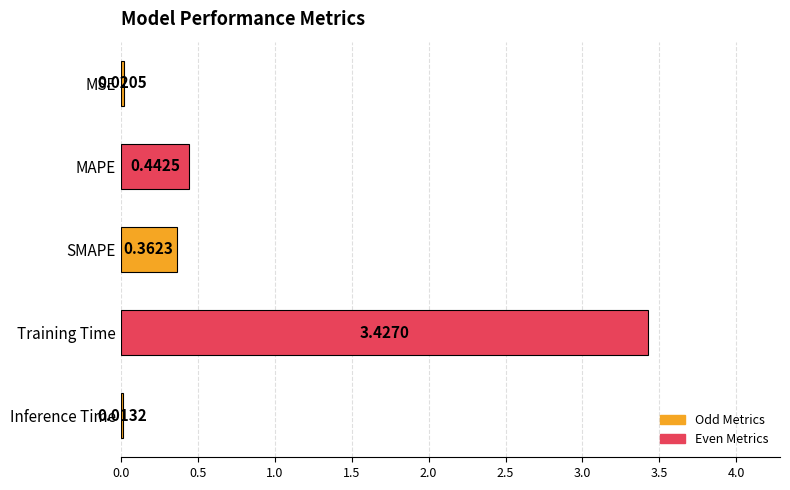

List the labels in order of value, largest first.

Training Time, MAPE, SMAPE, MSE, Inference Time